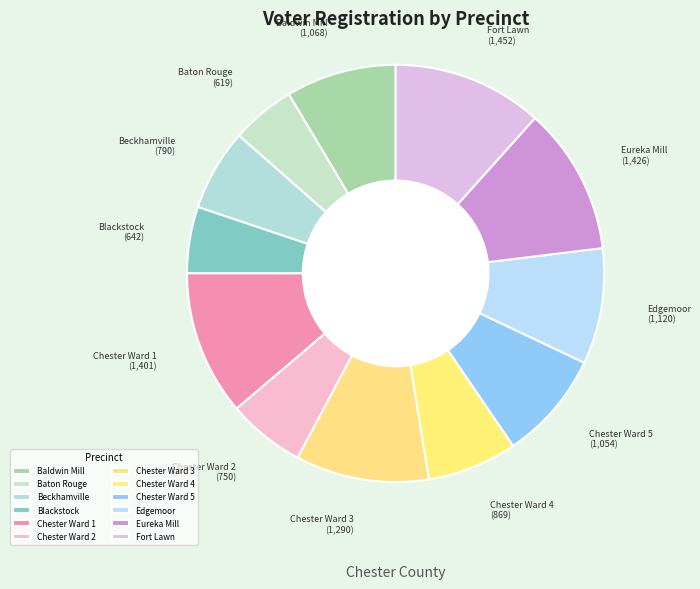

How many slices are in this pie chart?

12